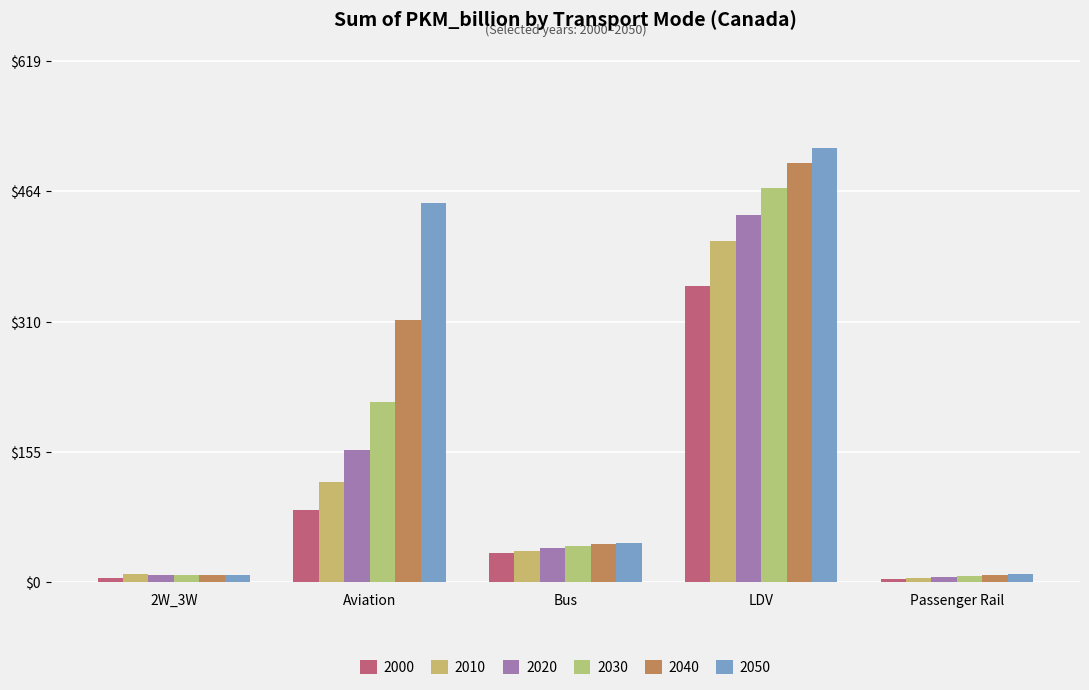

At how many categories does at least one series exceed 131?

2